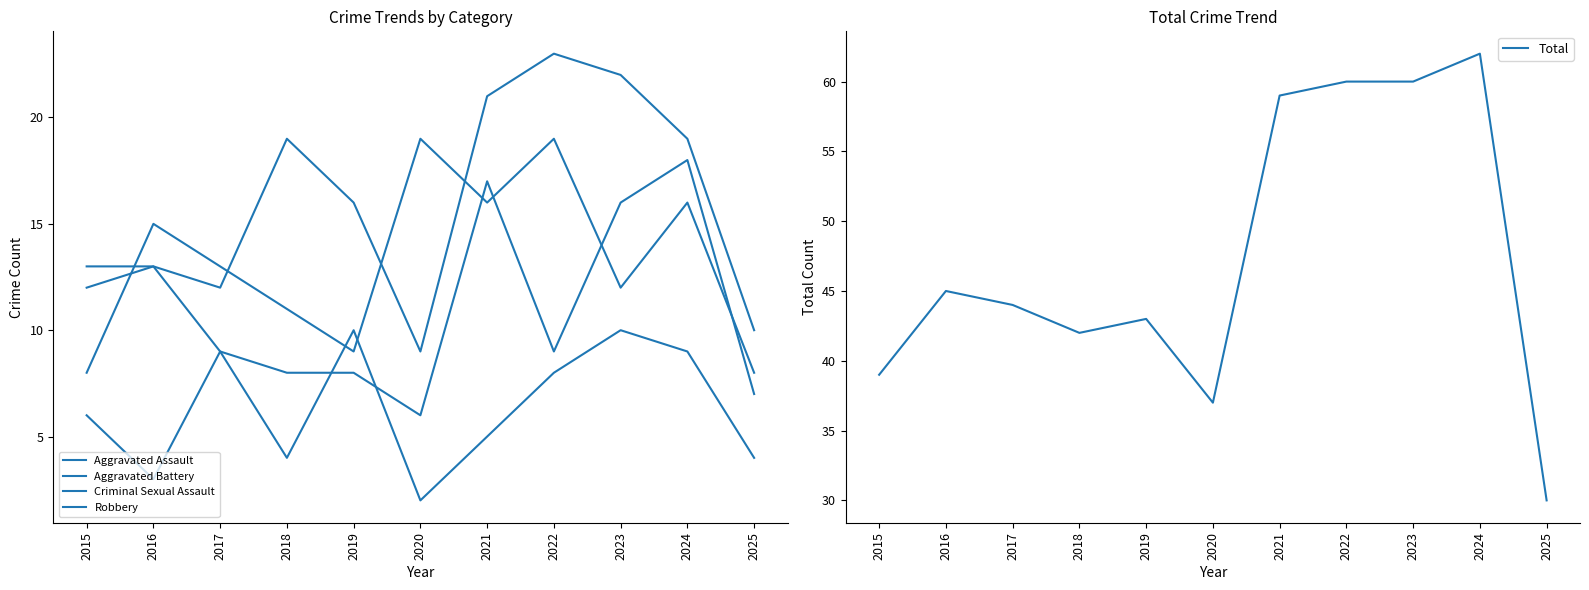

What is the approximate value of Aggravated Battery at 2017, to the nearest 5?

10